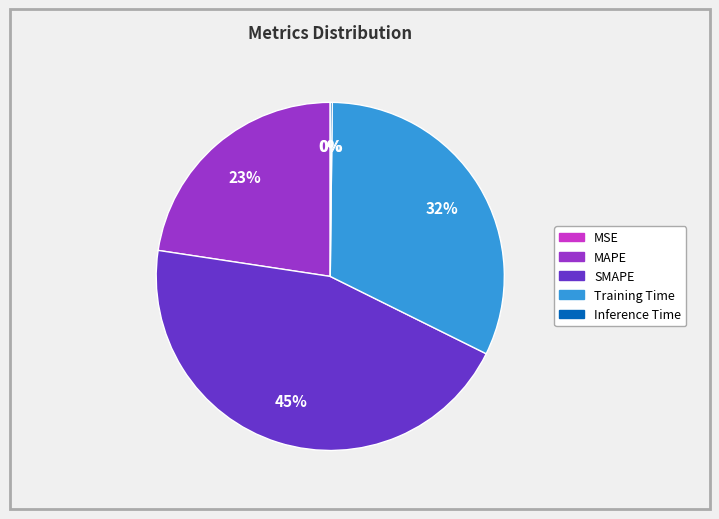

To the nearest percent, what percentage of the pie is SMAPE?

45%